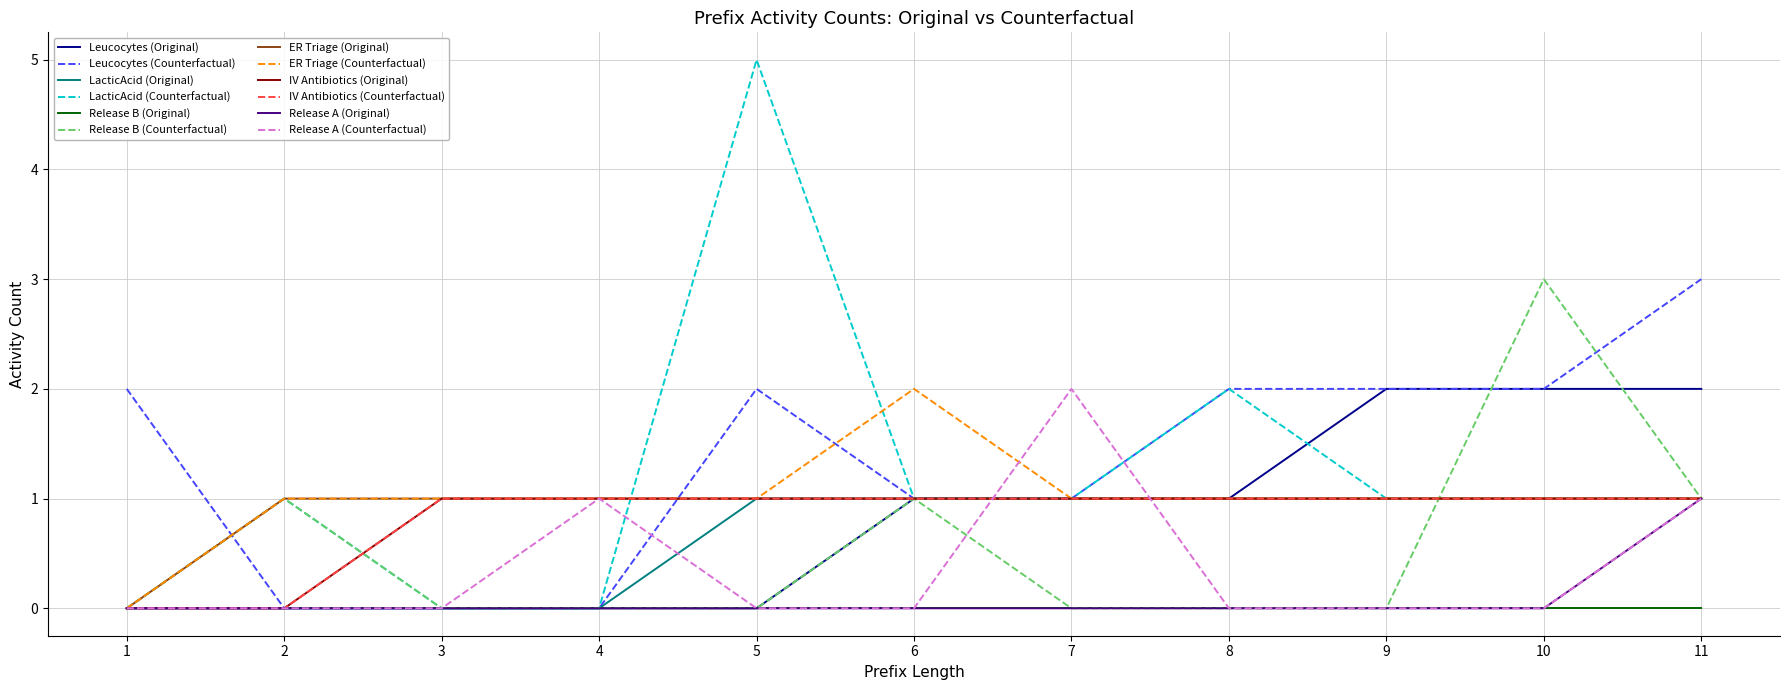

Is this an area chart (filled region under the line)?

No